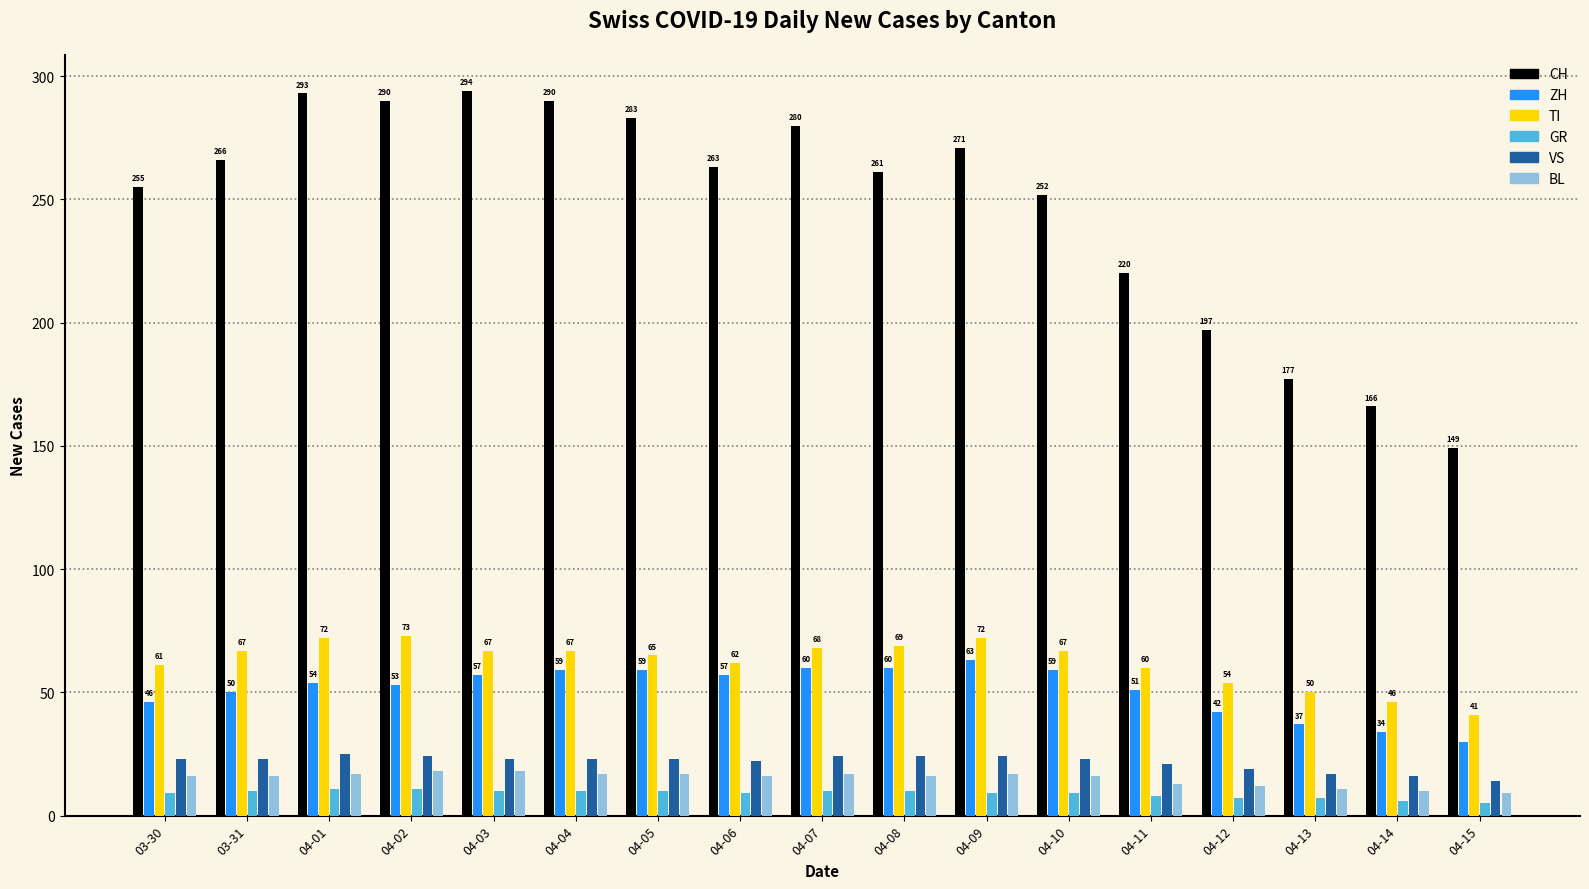

Which series has the widest spread of values?

CH